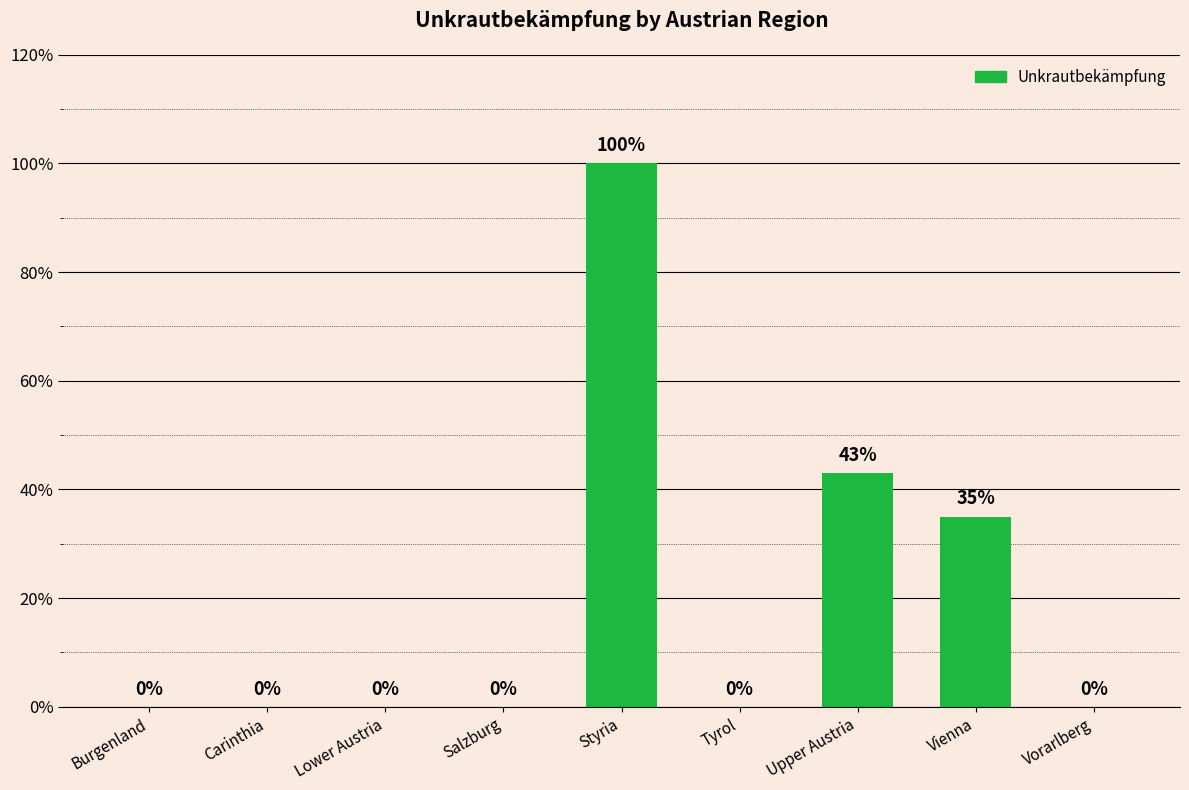

What is the change in value from Lower Austria to Styria?

+100